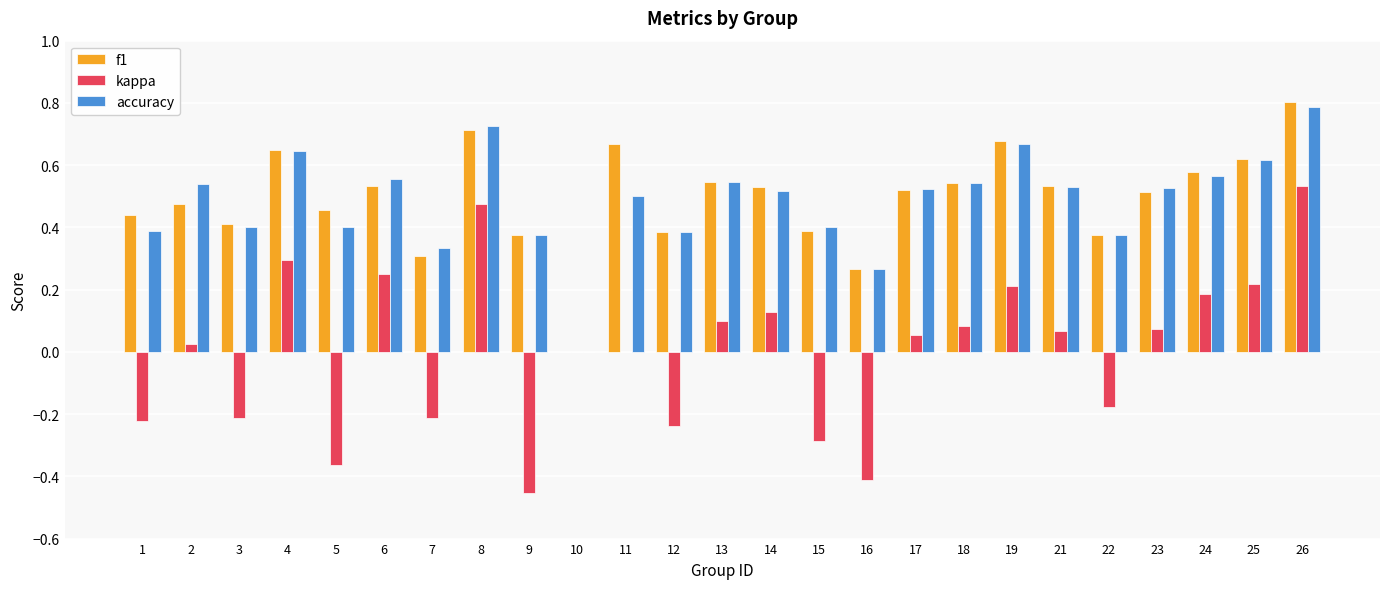

What is the sum of all accuracy values?

12.1